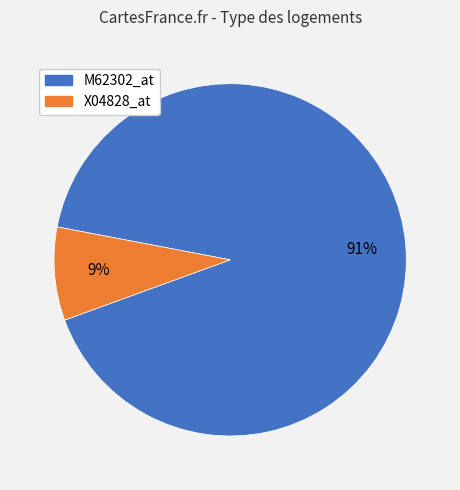

To the nearest percent, what is the average slice percentage?

50%